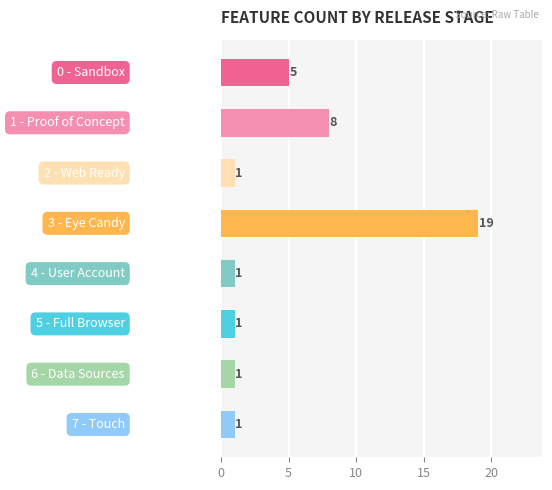

Reading top to bottom, list all the values displayed in this chart.

5	8	1	19	1	1	1	1